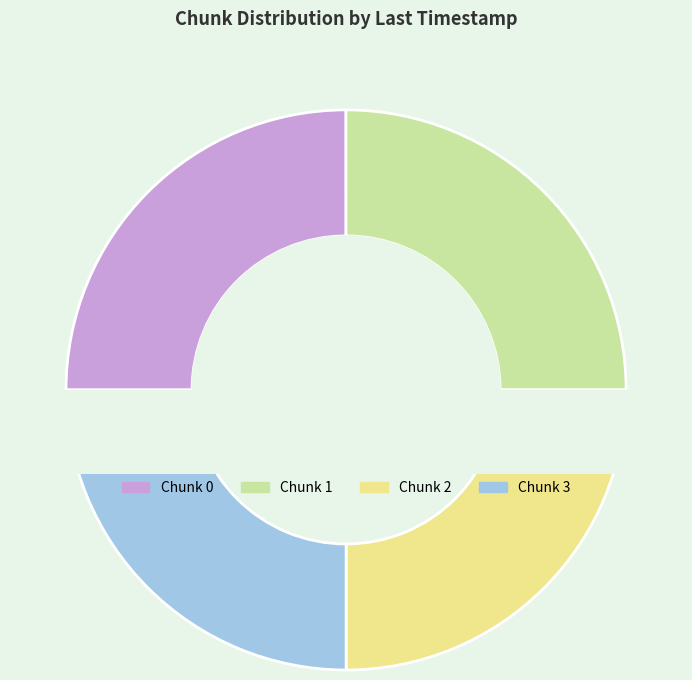

Count the number of slices in the pie.

4